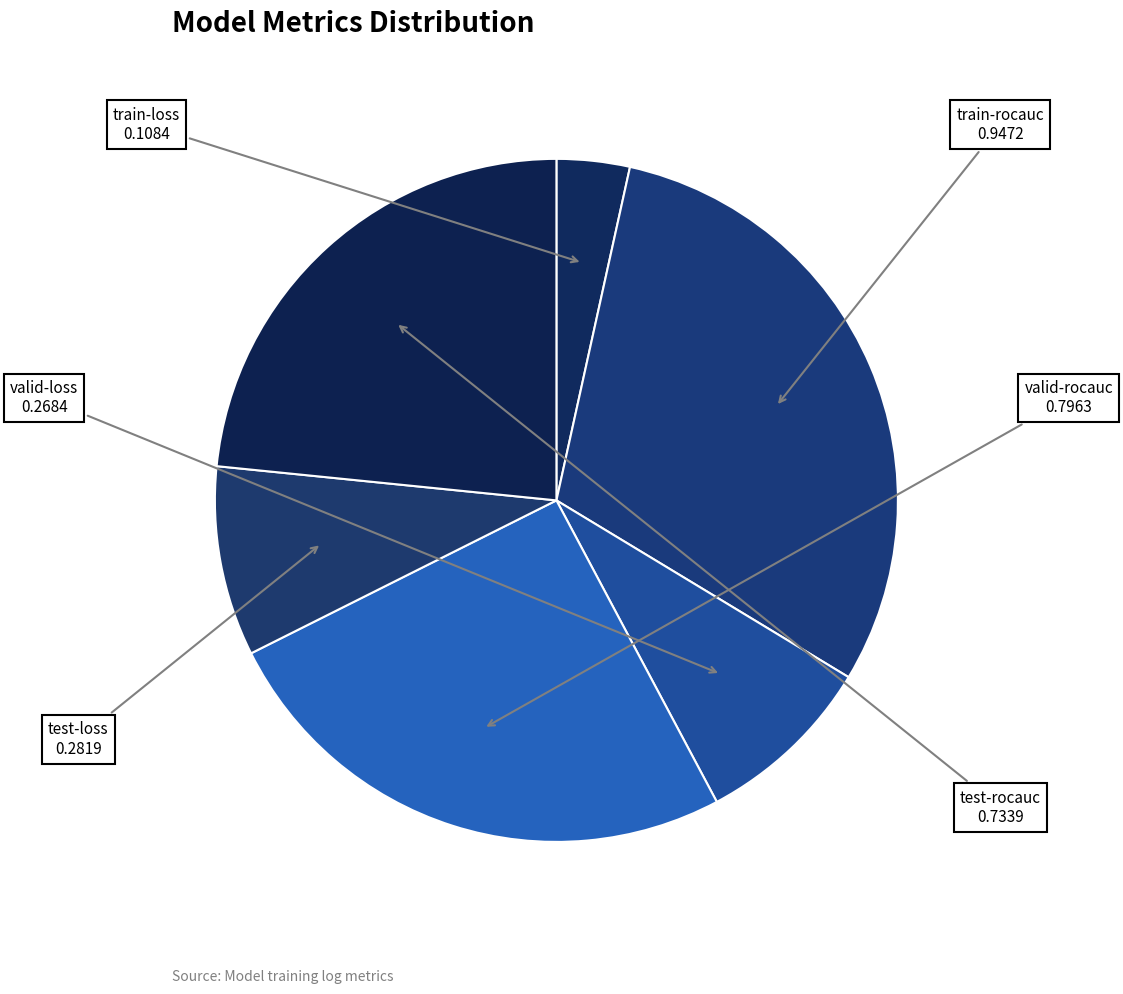

How many segments does this pie chart have?

6